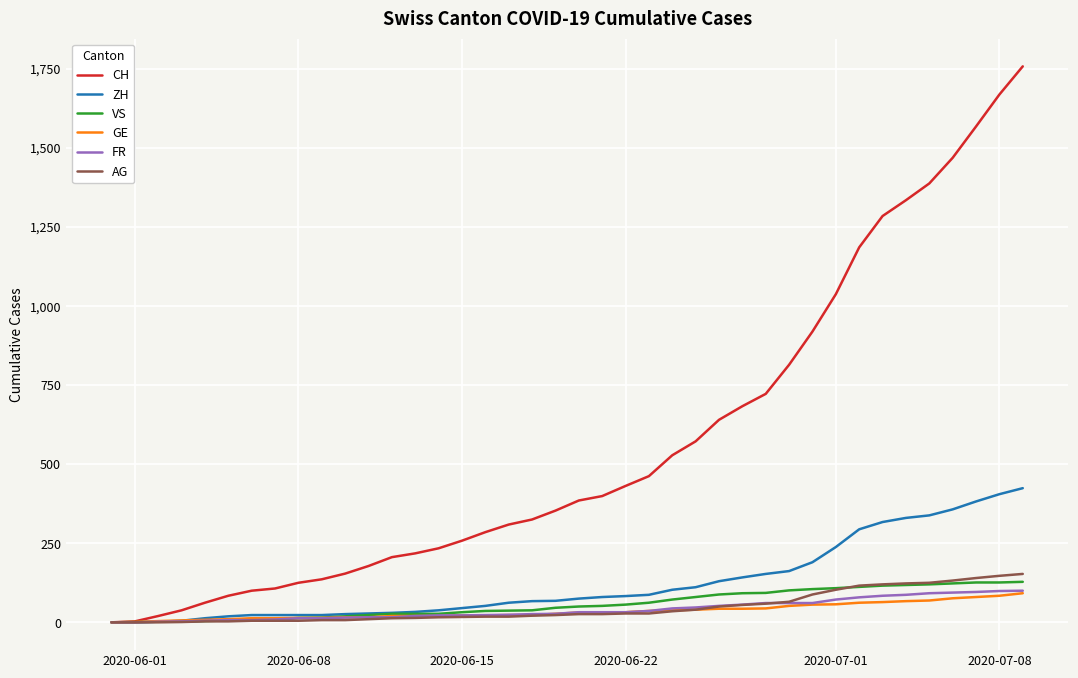

What is the highest value of the CH series?

1757